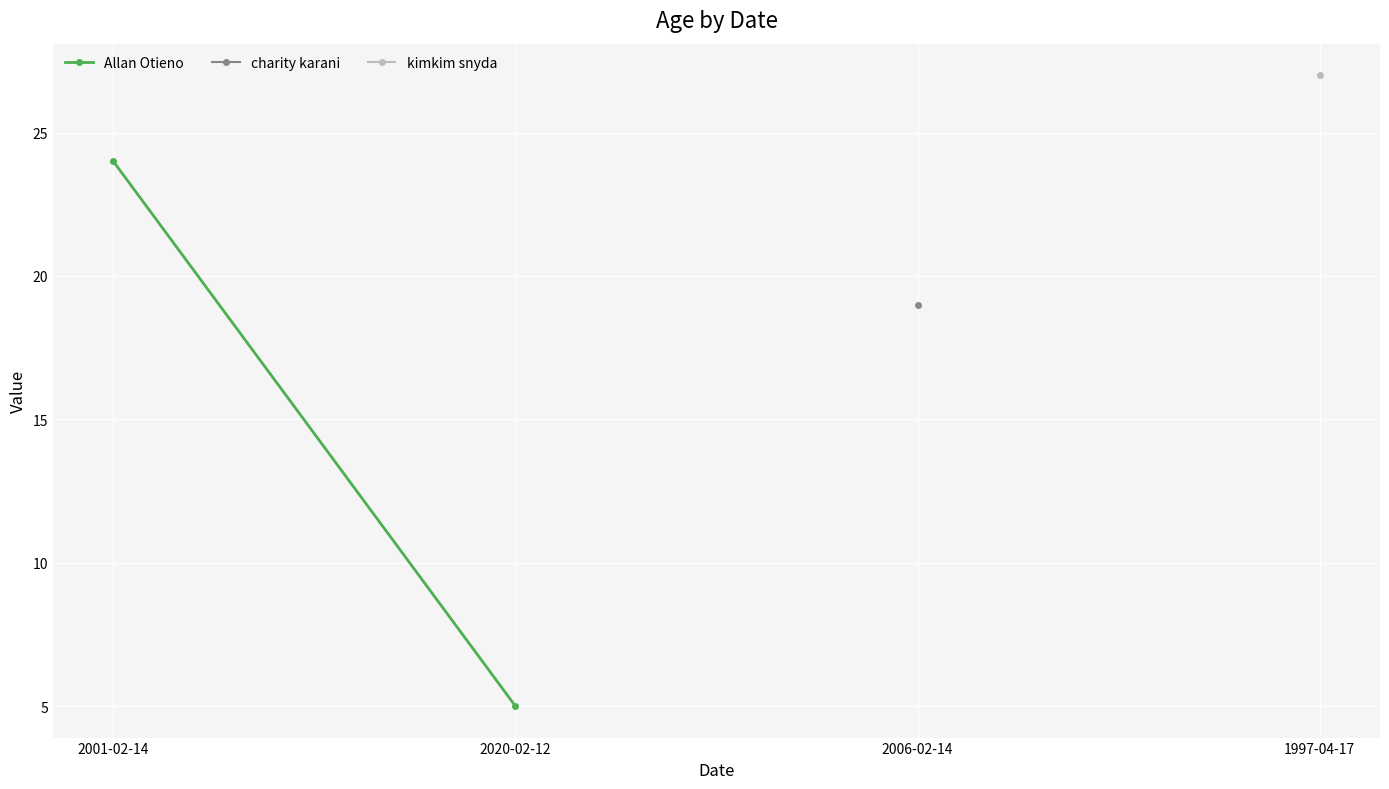

What is the change in value from 2001-02-14 to 2020-02-12?

-19